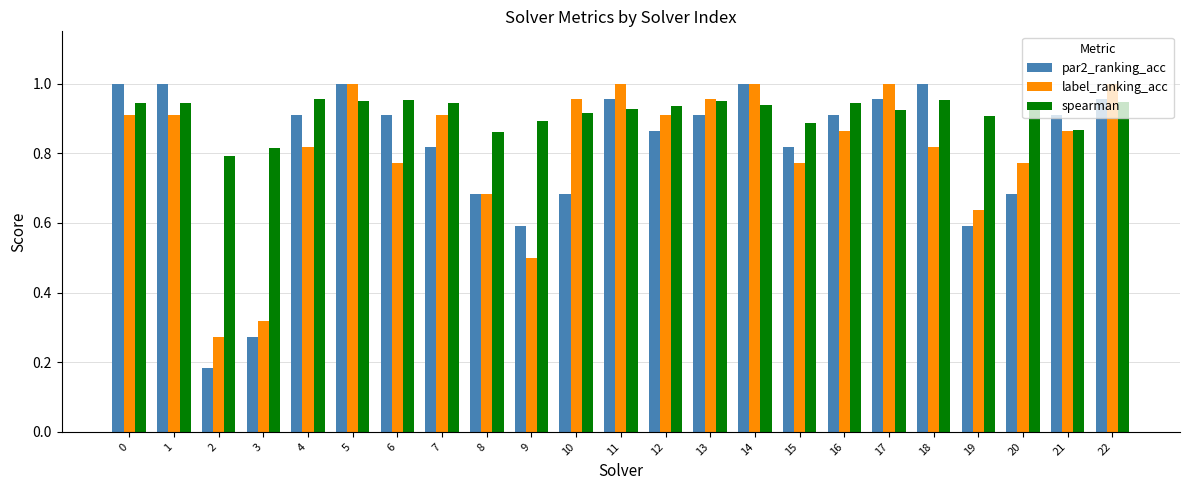

Is the value of label_ranking_acc at 18 greater than the value of par2_ranking_acc at 13?

No